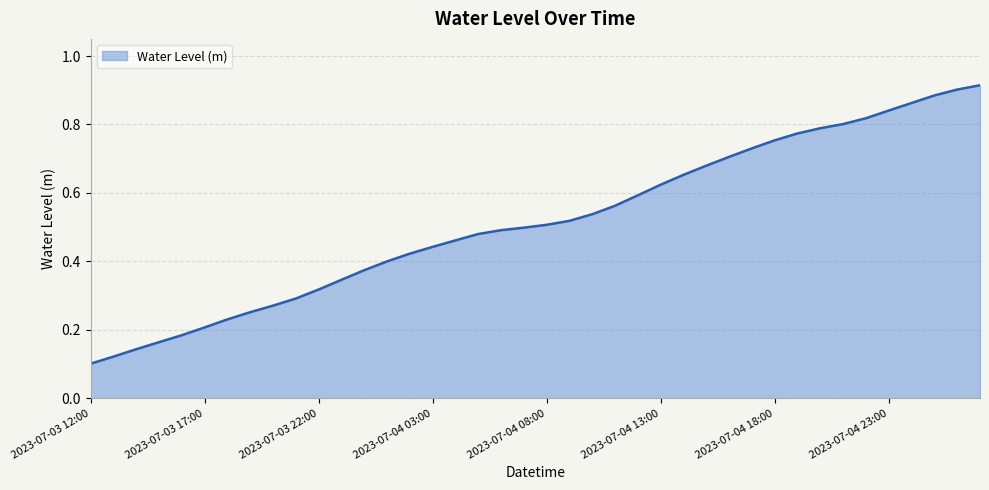

How many series are shown in this chart?

1